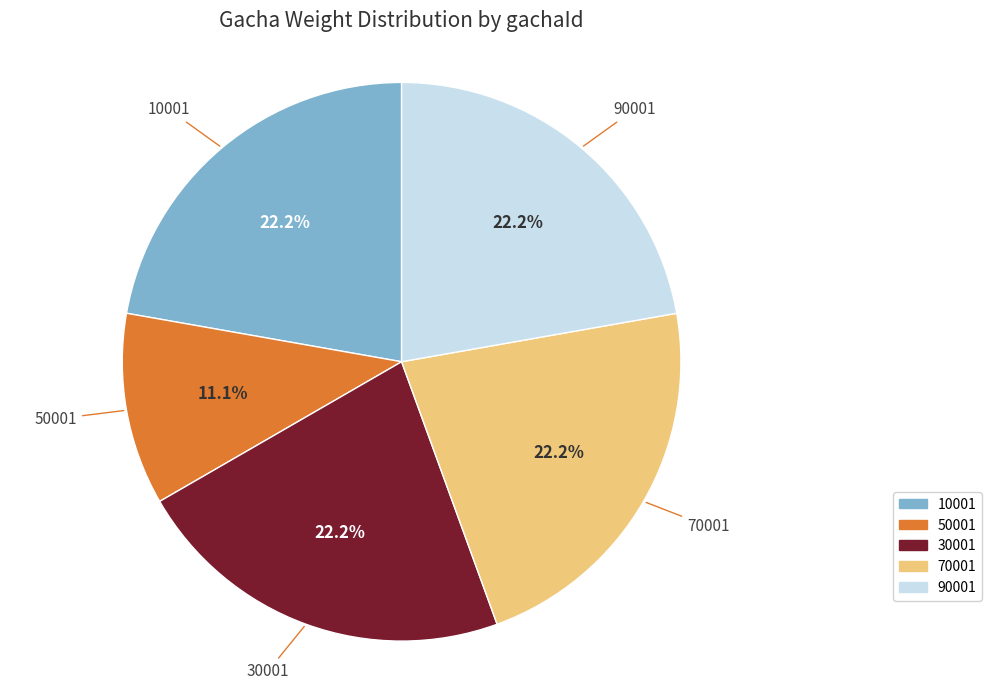

Does any single category account for the majority?

No